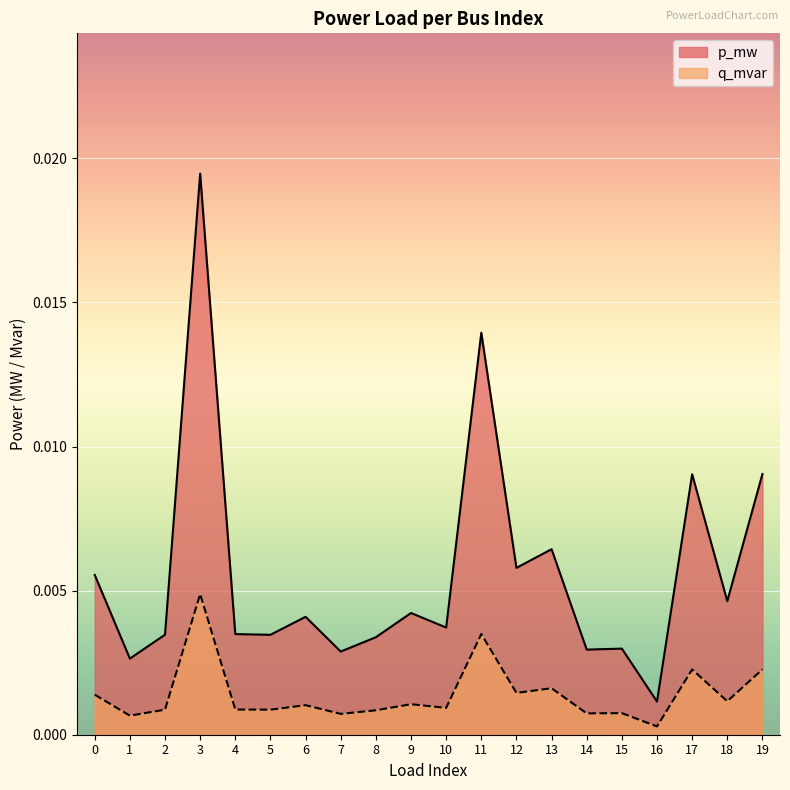

At how many categories does at least one series exceed 0?

20